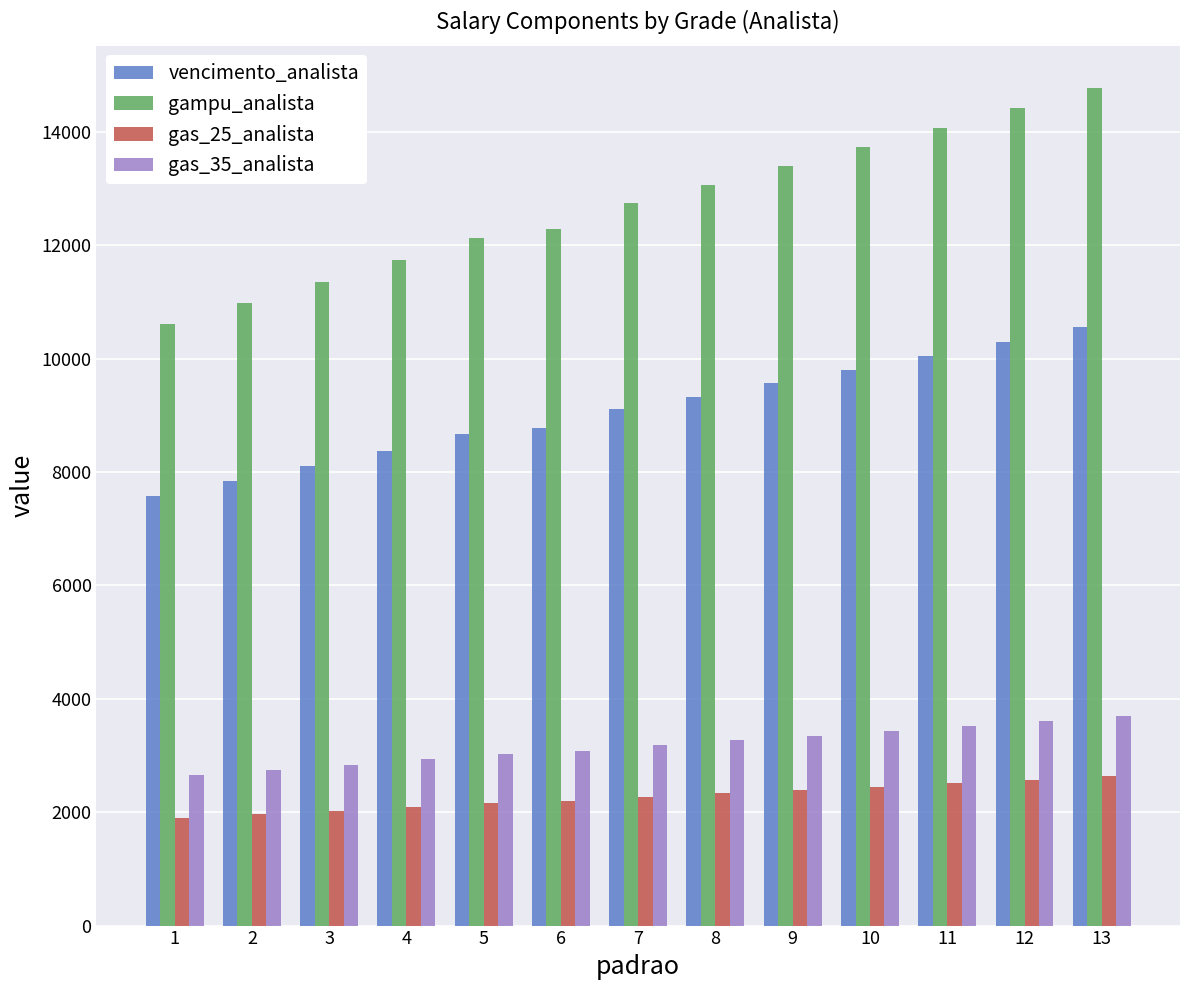

Count the number of data series in this chart.

4